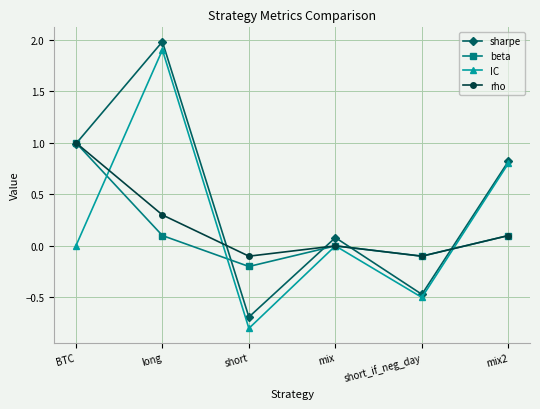

What is the sum of all beta values?

0.9